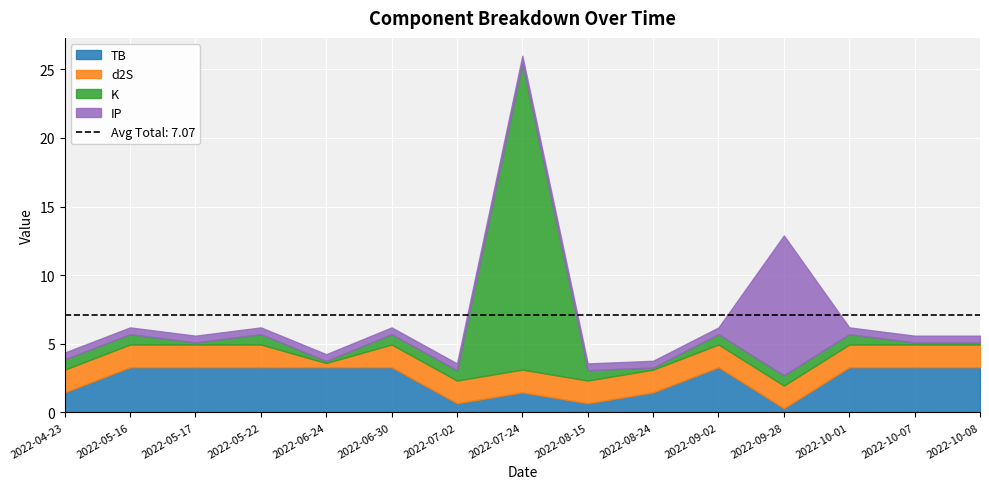

True or false: d2S has a value of 1.7 at 2022-08-24.

True